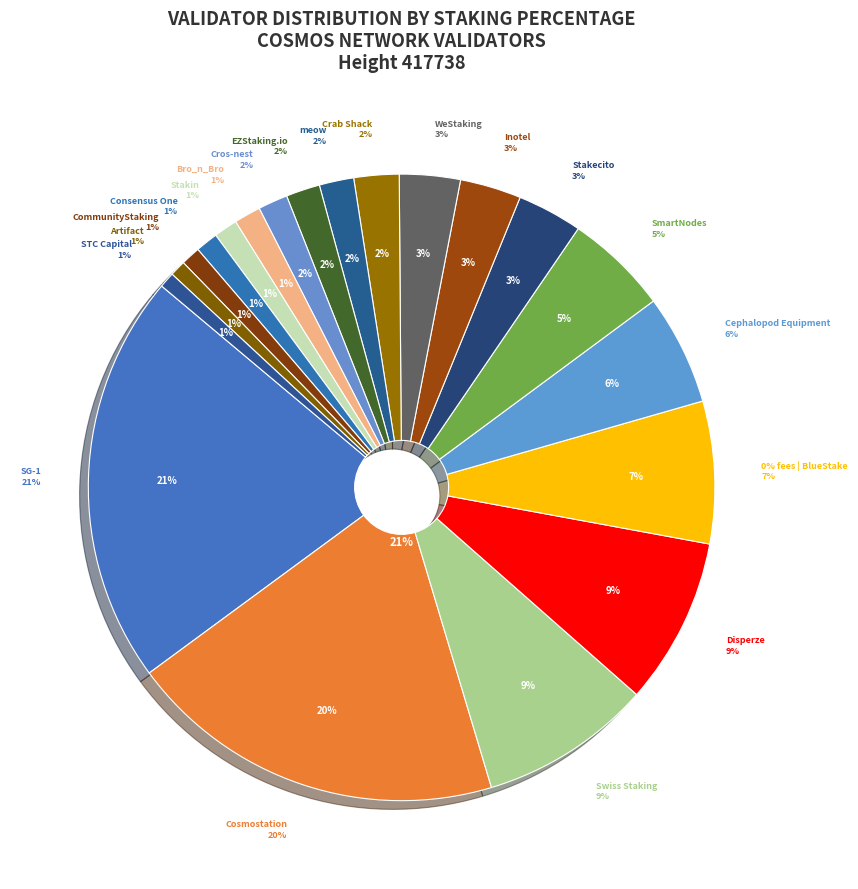

Which slice is the largest?

SG-1